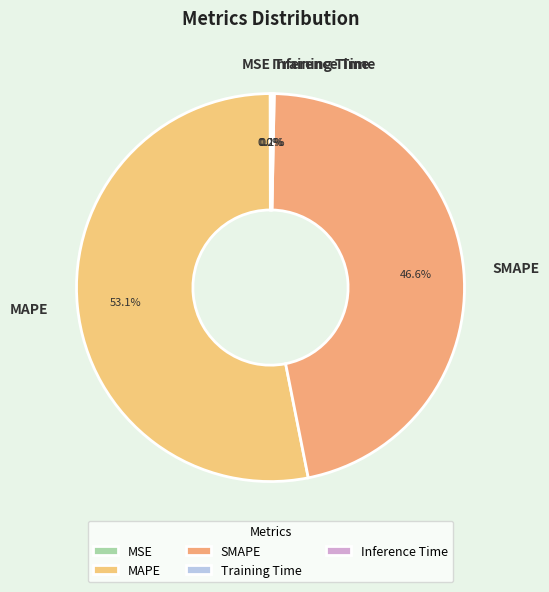

How much of the chart is everything except SMAPE?

53.4%